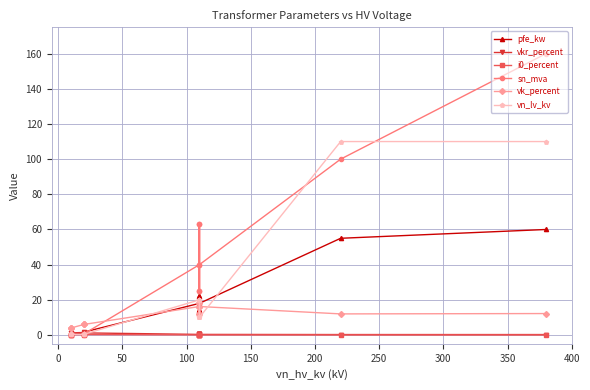

True or false: vkr_percent and vn_lv_kv intersect in this chart.

True